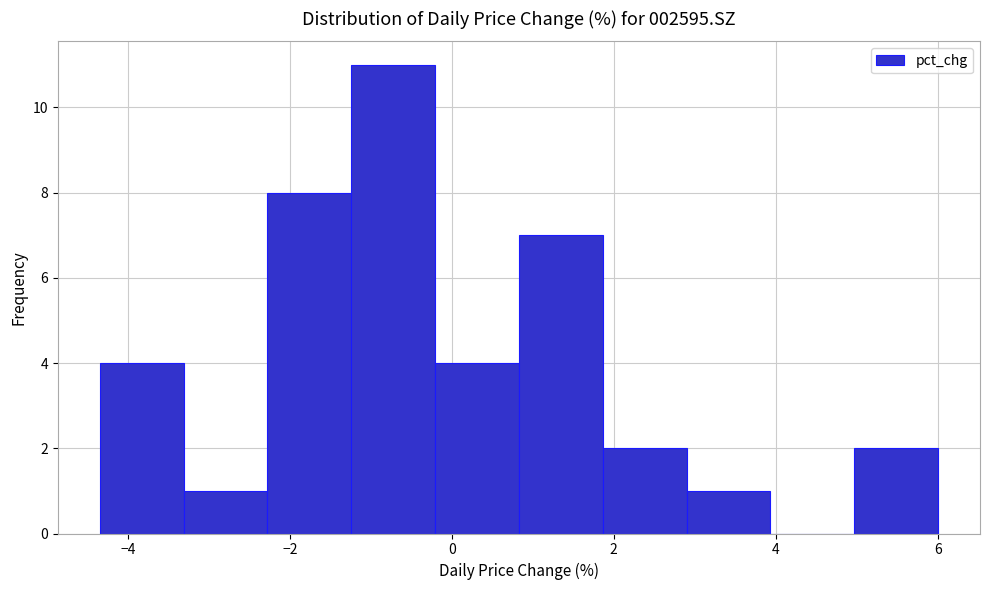

Reading left to right, list every bar in this chart as the range it spans on the x-axis followed by its height. Neither the bar edges nor the heights are printed on the chart, so give them approximately, as read against the axes.

-4.4 to -3.4: 4
-3.4 to -2.2: 1
-2.2 to -1.2: 8
-1.2 to -0.2: 11
-0.2 to 0.8: 4
0.8 to 1.8: 7
1.8 to 2.8: 2
2.8 to 4.0: 1
4.0 to 5.0: 0
5.0 to 6.0: 2